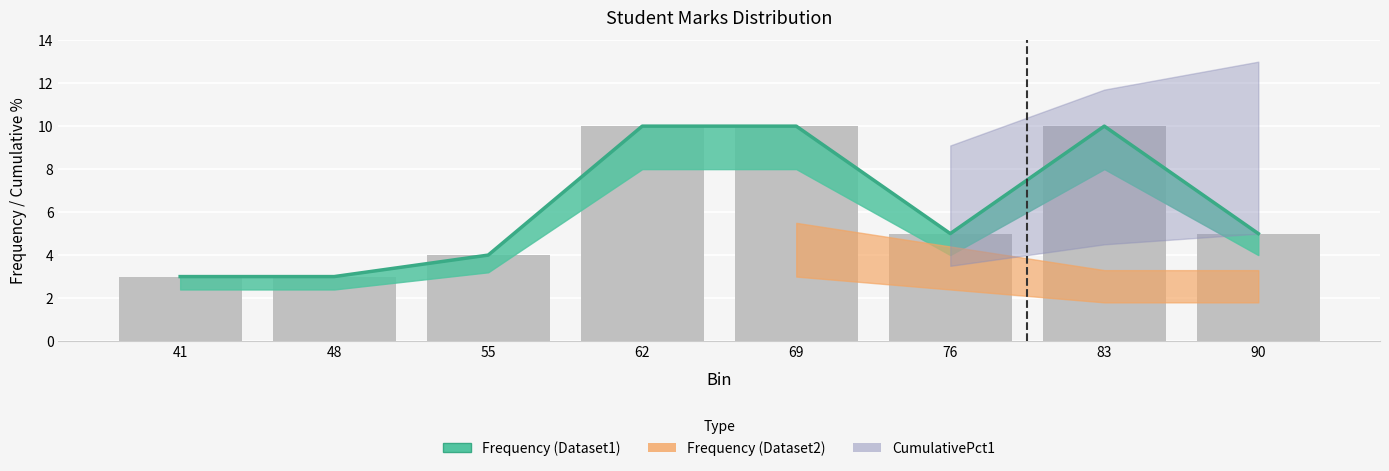

Rank the categories by value from lowest to highest.

41, 48, 55, 76, 90, 62, 69, 83